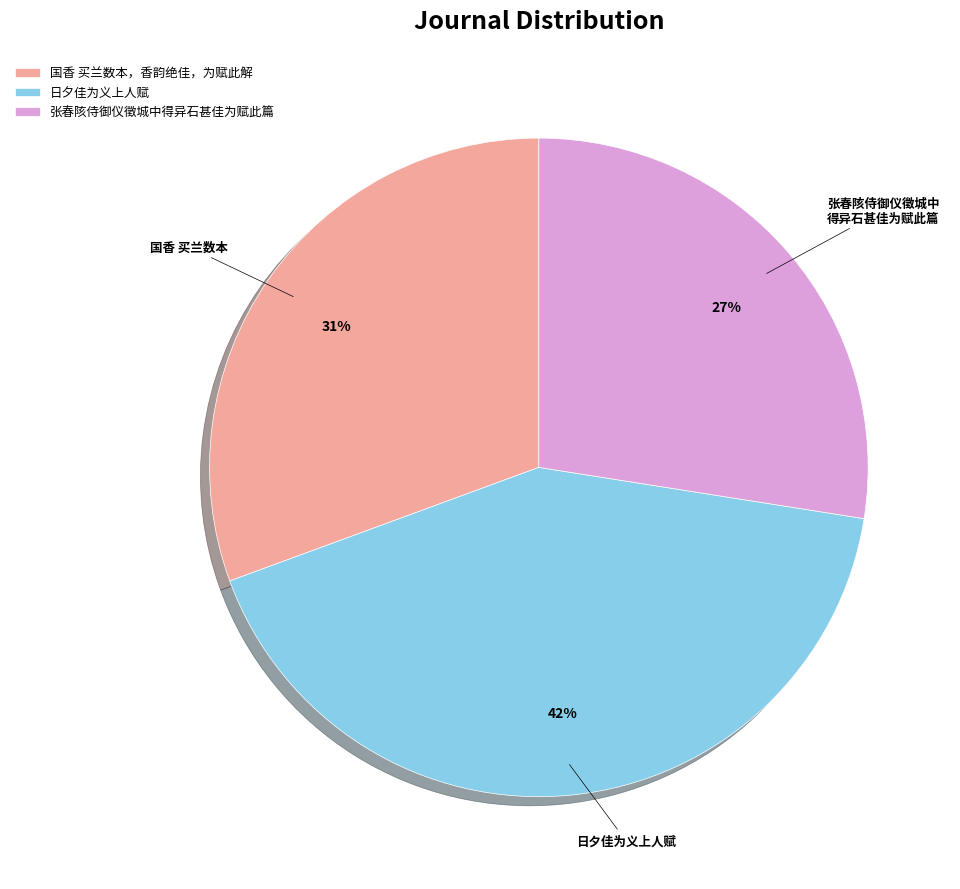

Rank the categories by value from highest to lowest.

日夕佳为义上人赋, 国香 买兰数本，香韵绝佳，为赋此解, 张春陔侍御仪徵城中得异石甚佳为赋此篇